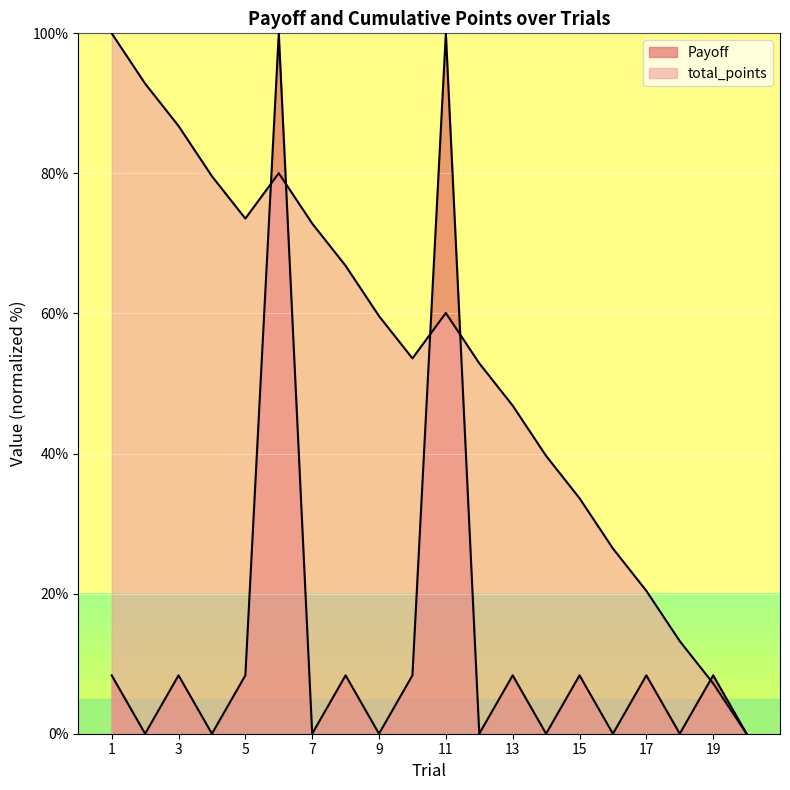

What is the sum of the total_points values at 18 and 5?

86.8